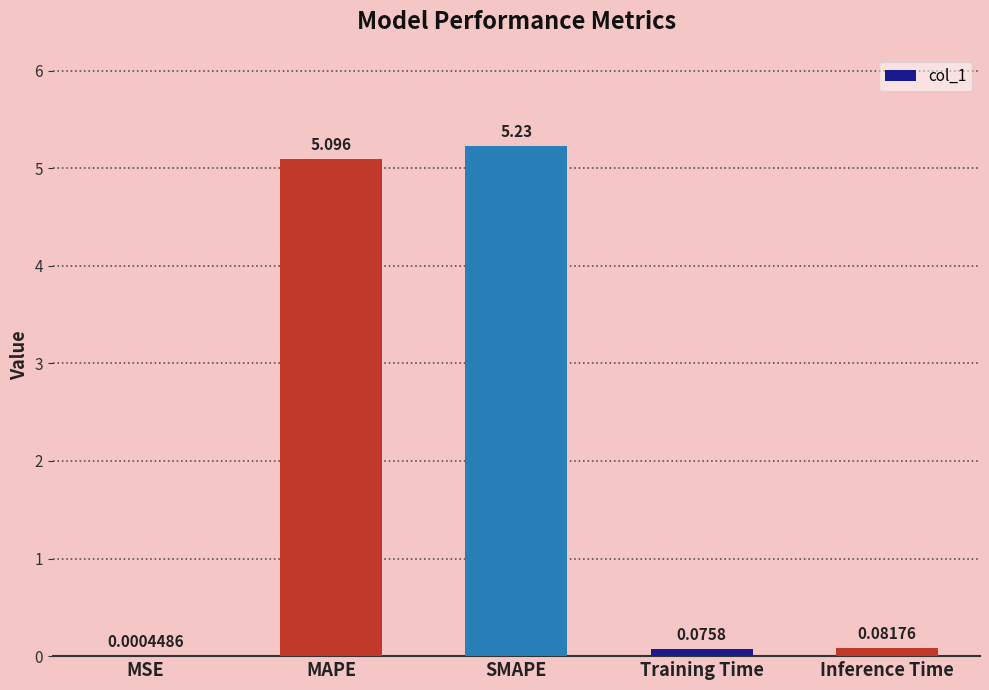

At which category does the chart reach its peak across all series?

SMAPE